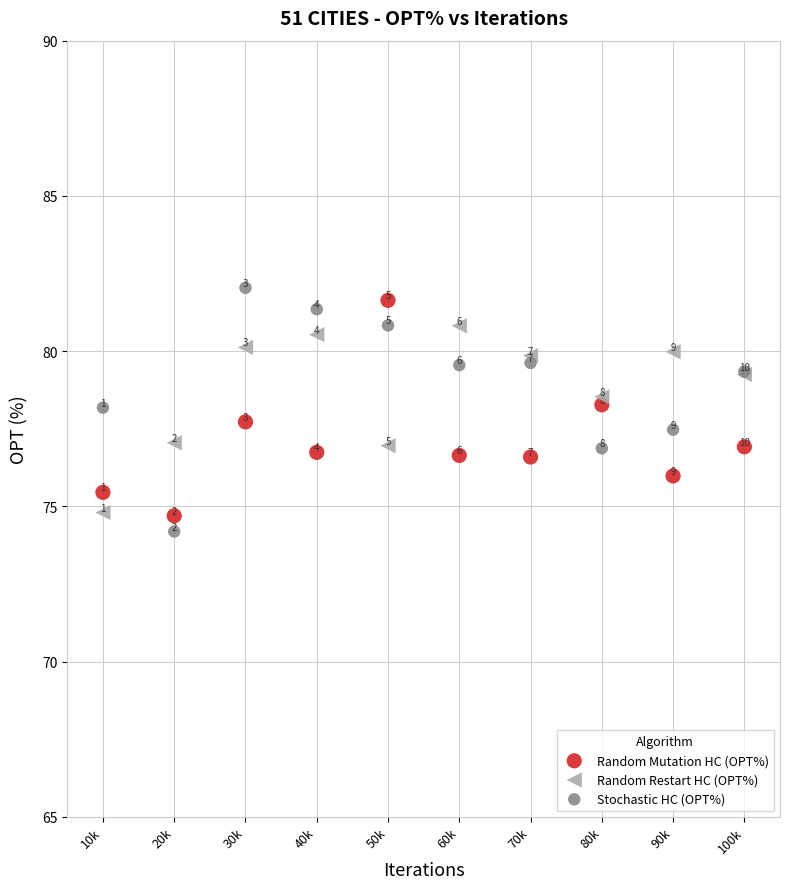

Which series contains the highest Y value?

Stochastic HC (OPT%)